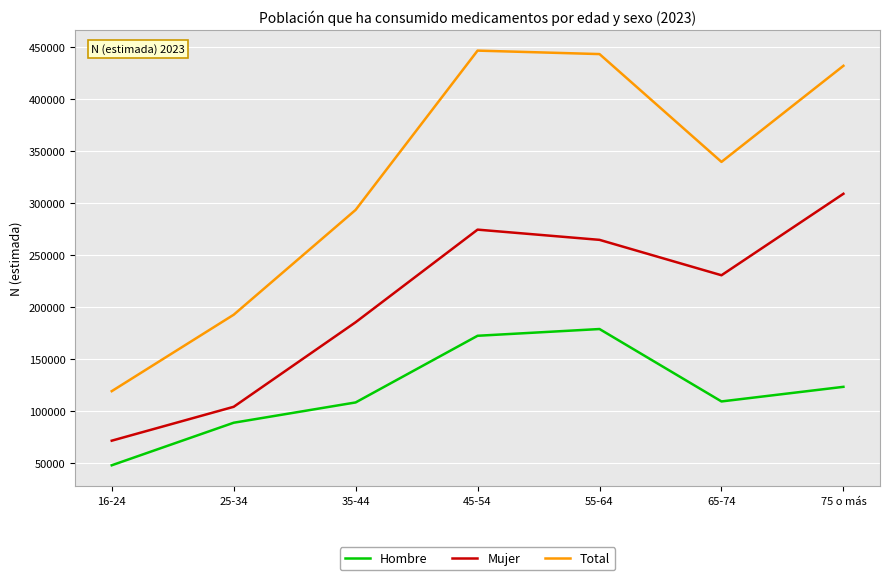

True or false: Hombre and Mujer cross at least once.

False